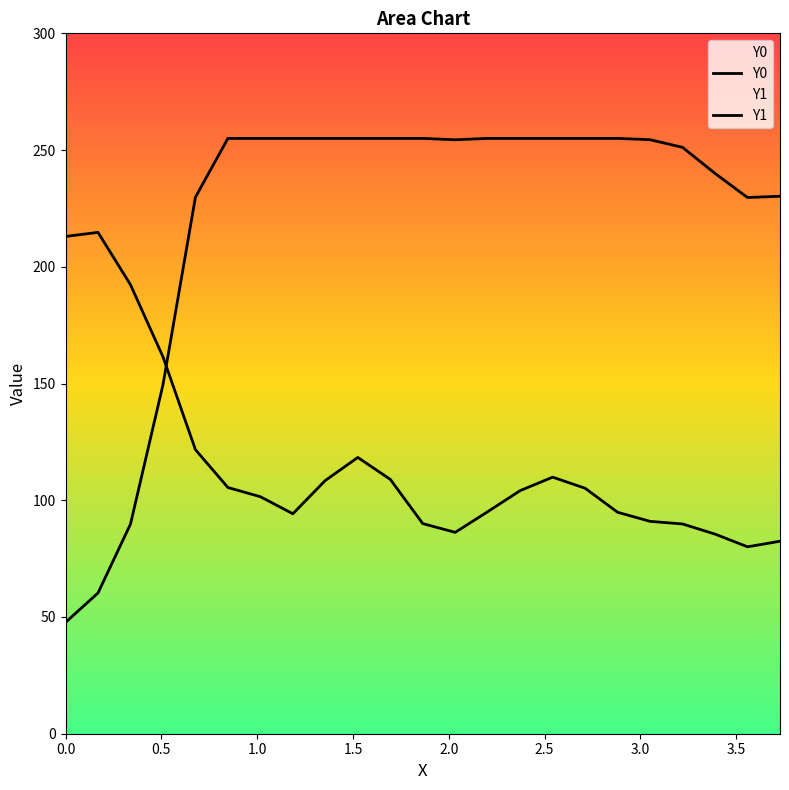

The value of Y1 at 16 is 149.0. True or false?

False